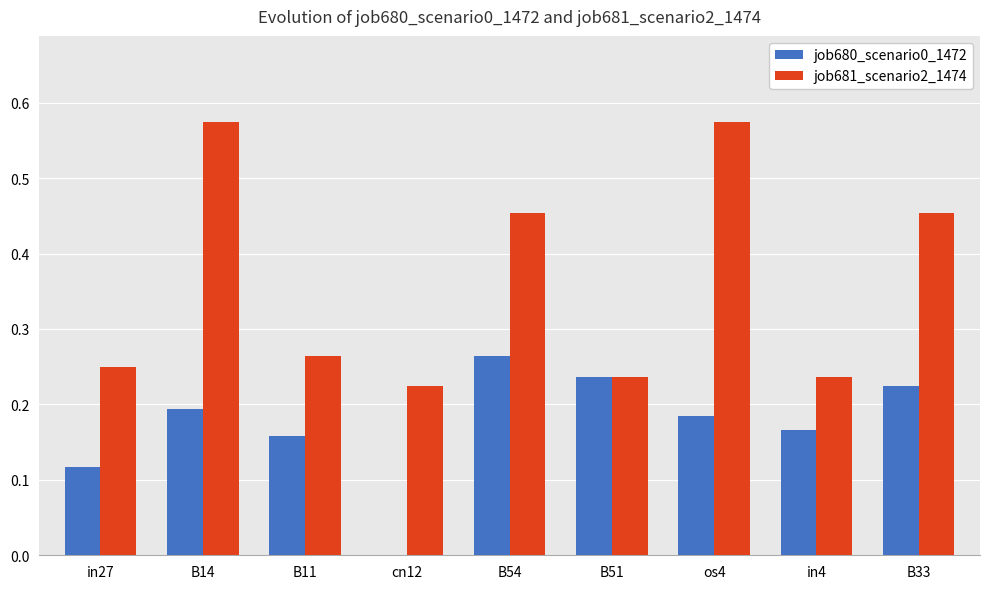

At which label is job680_scenario0_1472 closest to 0?

cn12